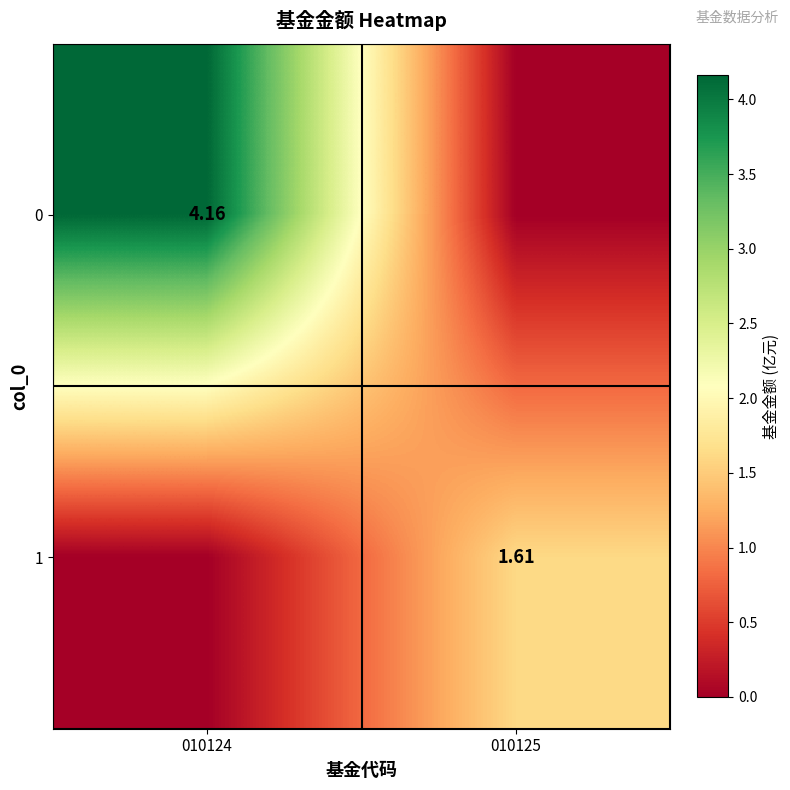

Rank the categories by 0 value from highest to lowest.

010124, 010125